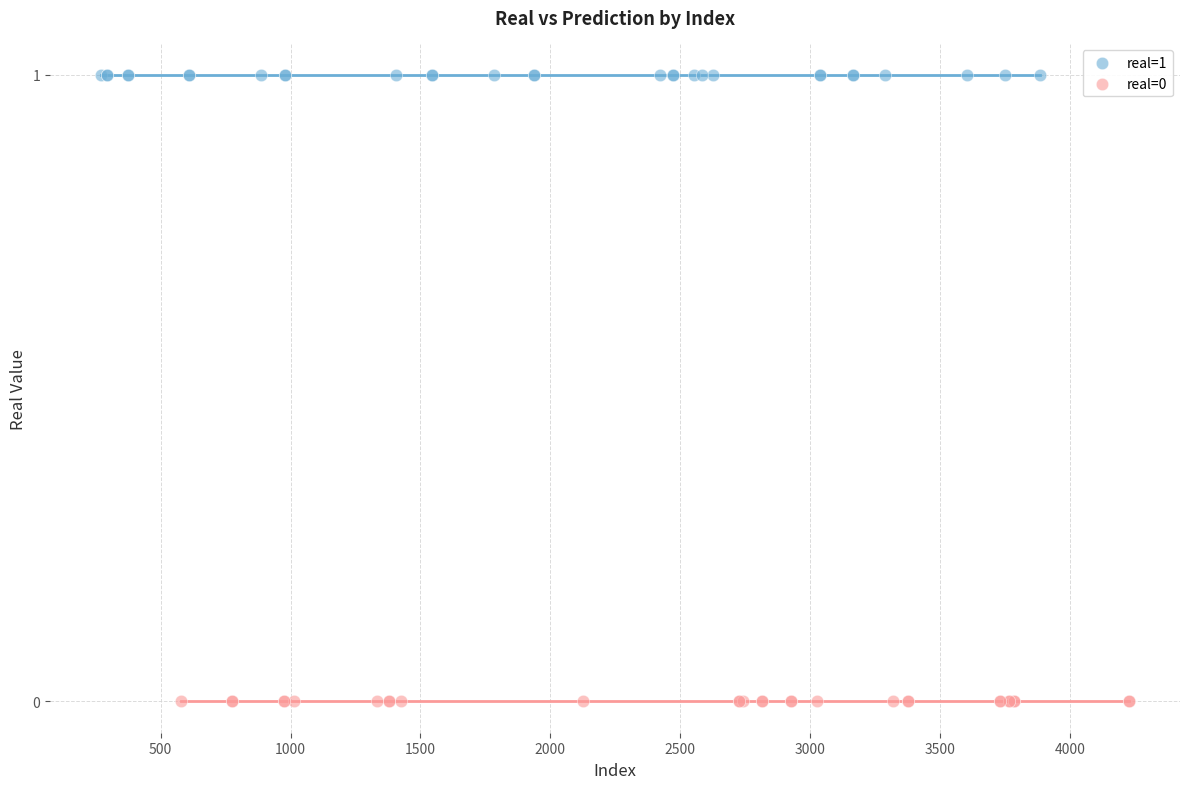

Which series reaches the maximum Y coordinate?

real=1